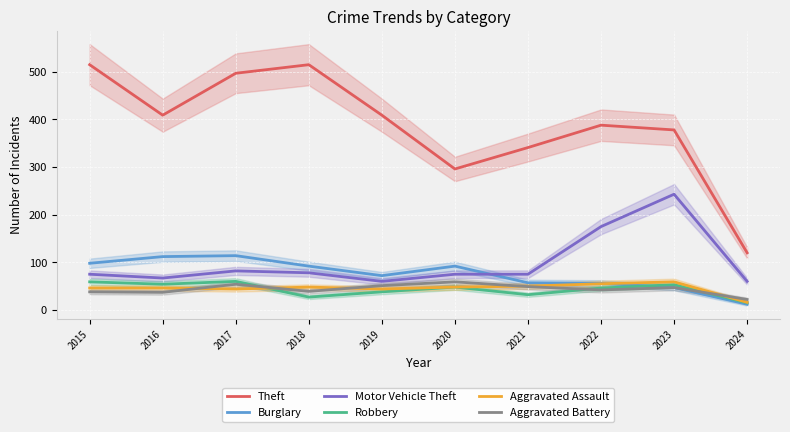

What are all the series names shown in the legend?

Theft, Burglary, Motor Vehicle Theft, Robbery, Aggravated Assault, Aggravated Battery